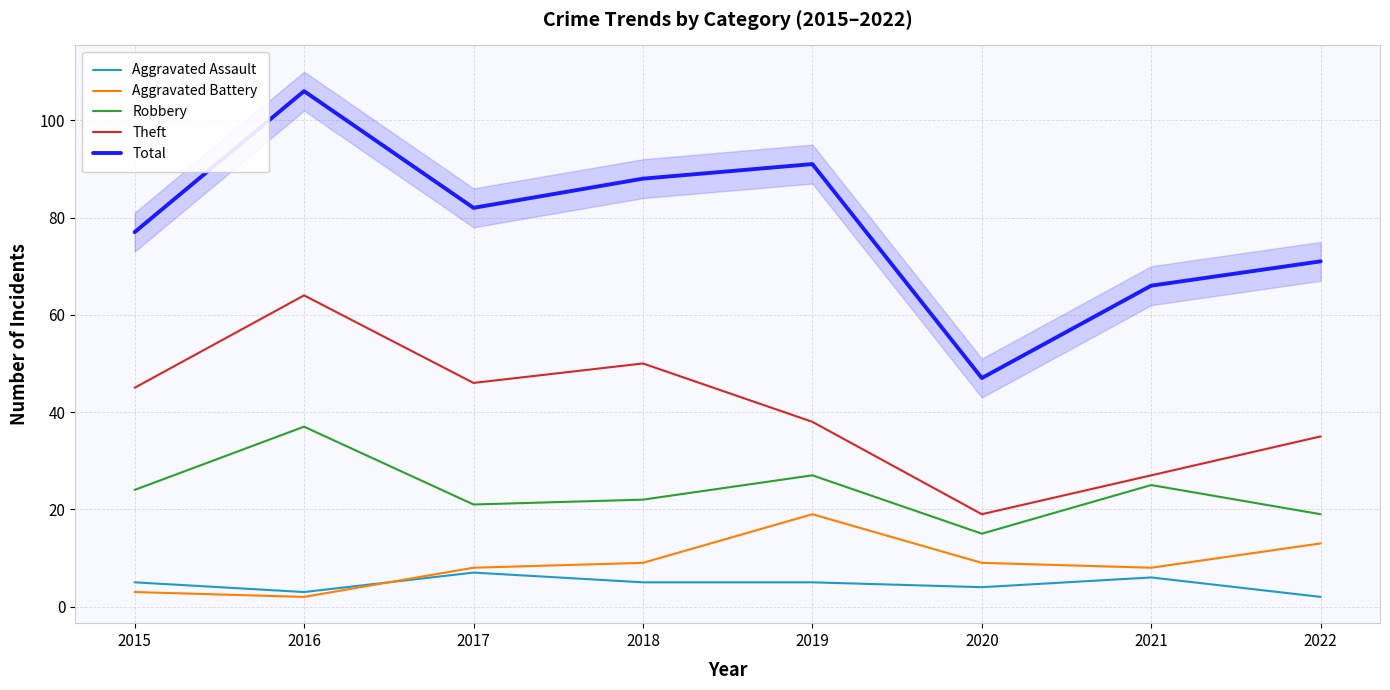

What are all the series names shown in the legend?

Aggravated Assault, Aggravated Battery, Robbery, Theft, Total